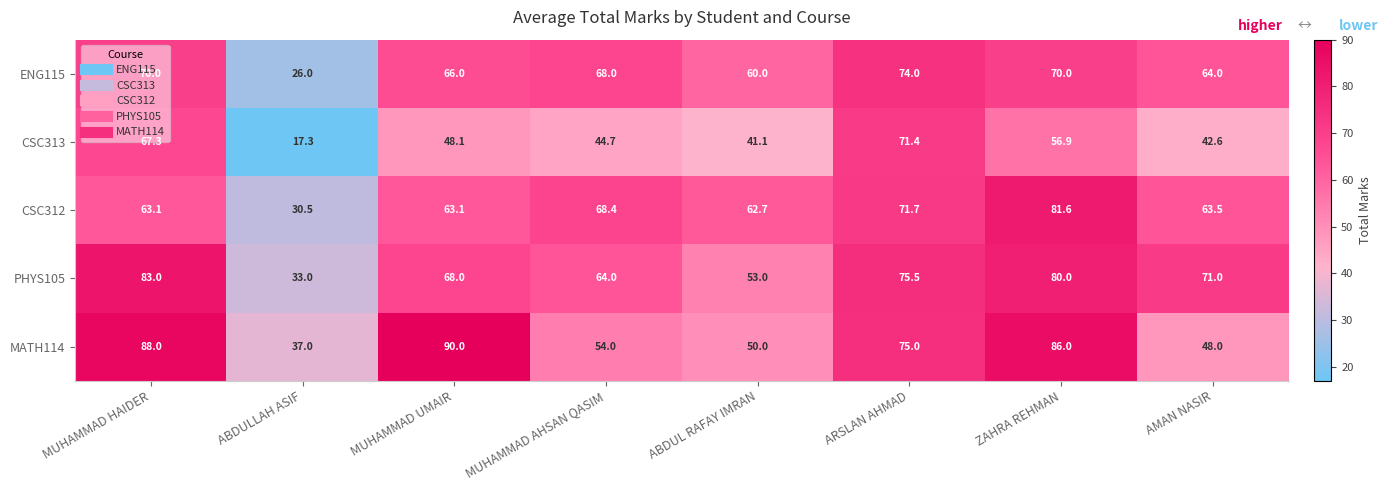

Which series changed the most between ARSLAN AHMAD and ZAHRA REHMAN?

CSC313